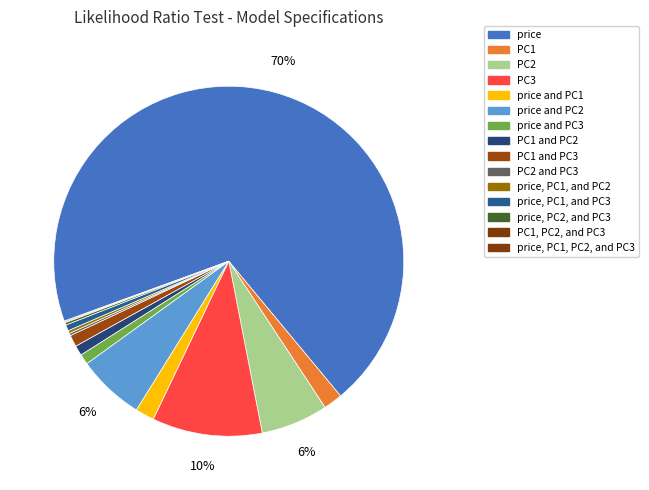

To the nearest percent, what is the average slice percentage?

7%